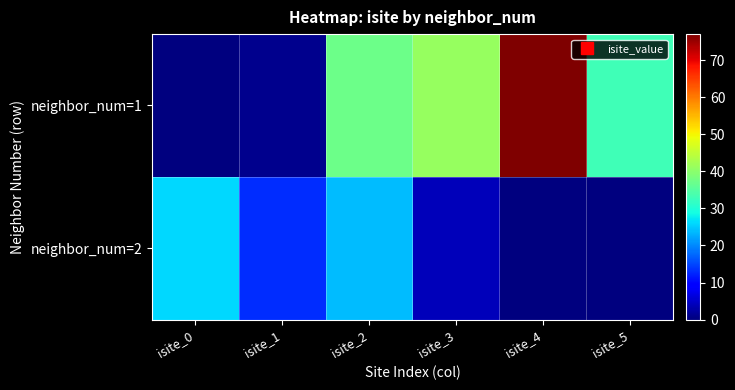

What is the total value across all series at isite_4?

77